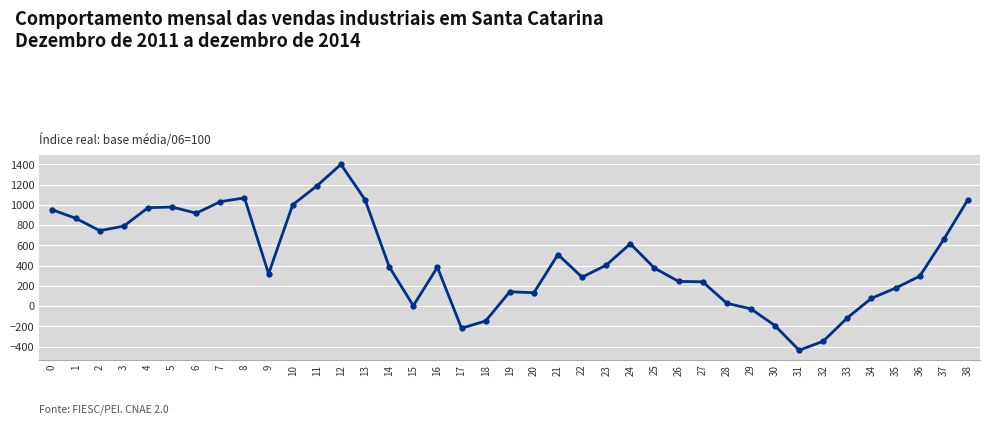

Which category has the highest value across all series?

12